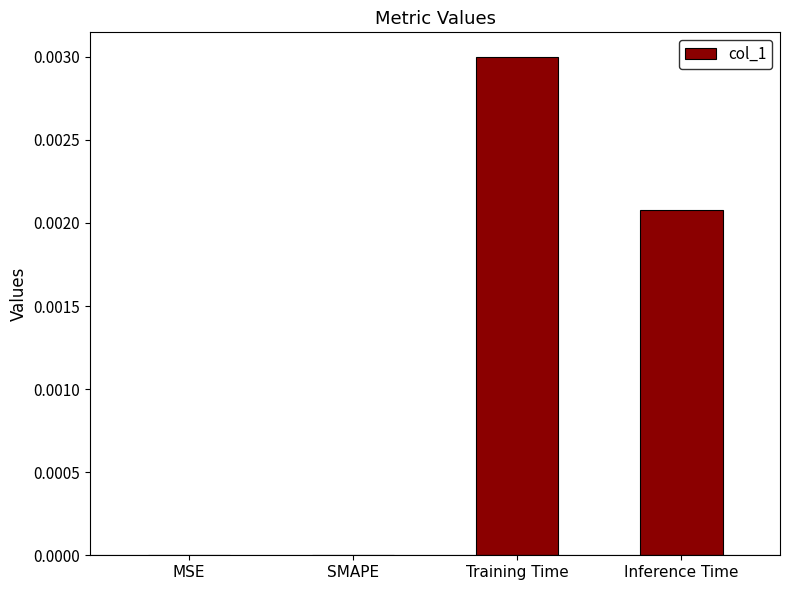

True or false: the data shows 0.0 at Inference Time.

True